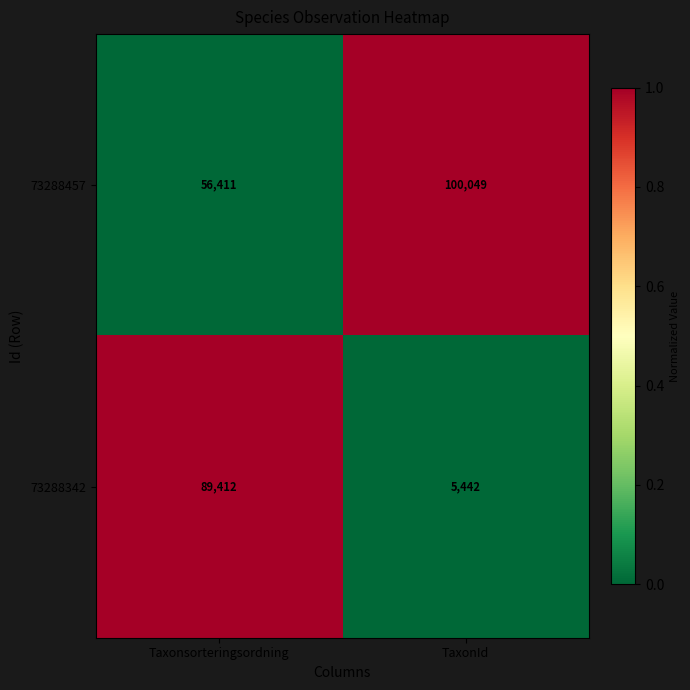

The 73288457 series shows 56411 at Taxonsorteringsordning. True or false?

True